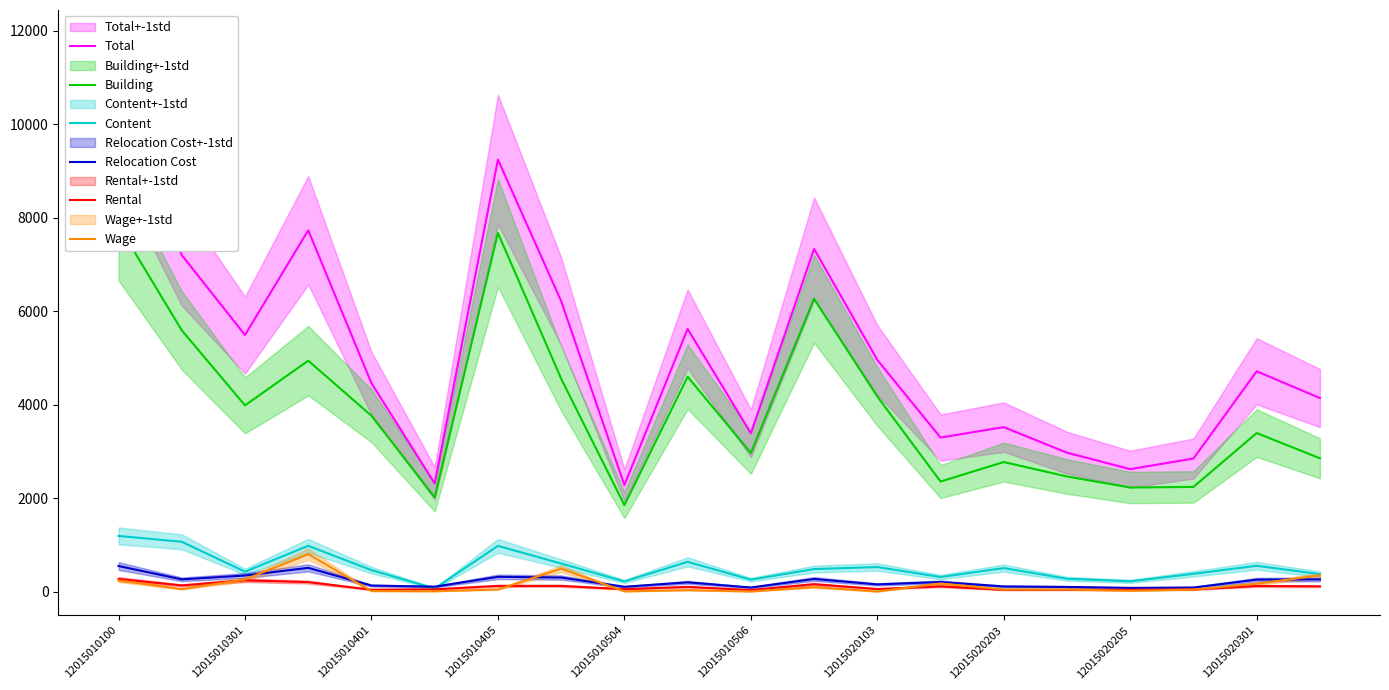

True or false: Content and Wage cross at least once.

False